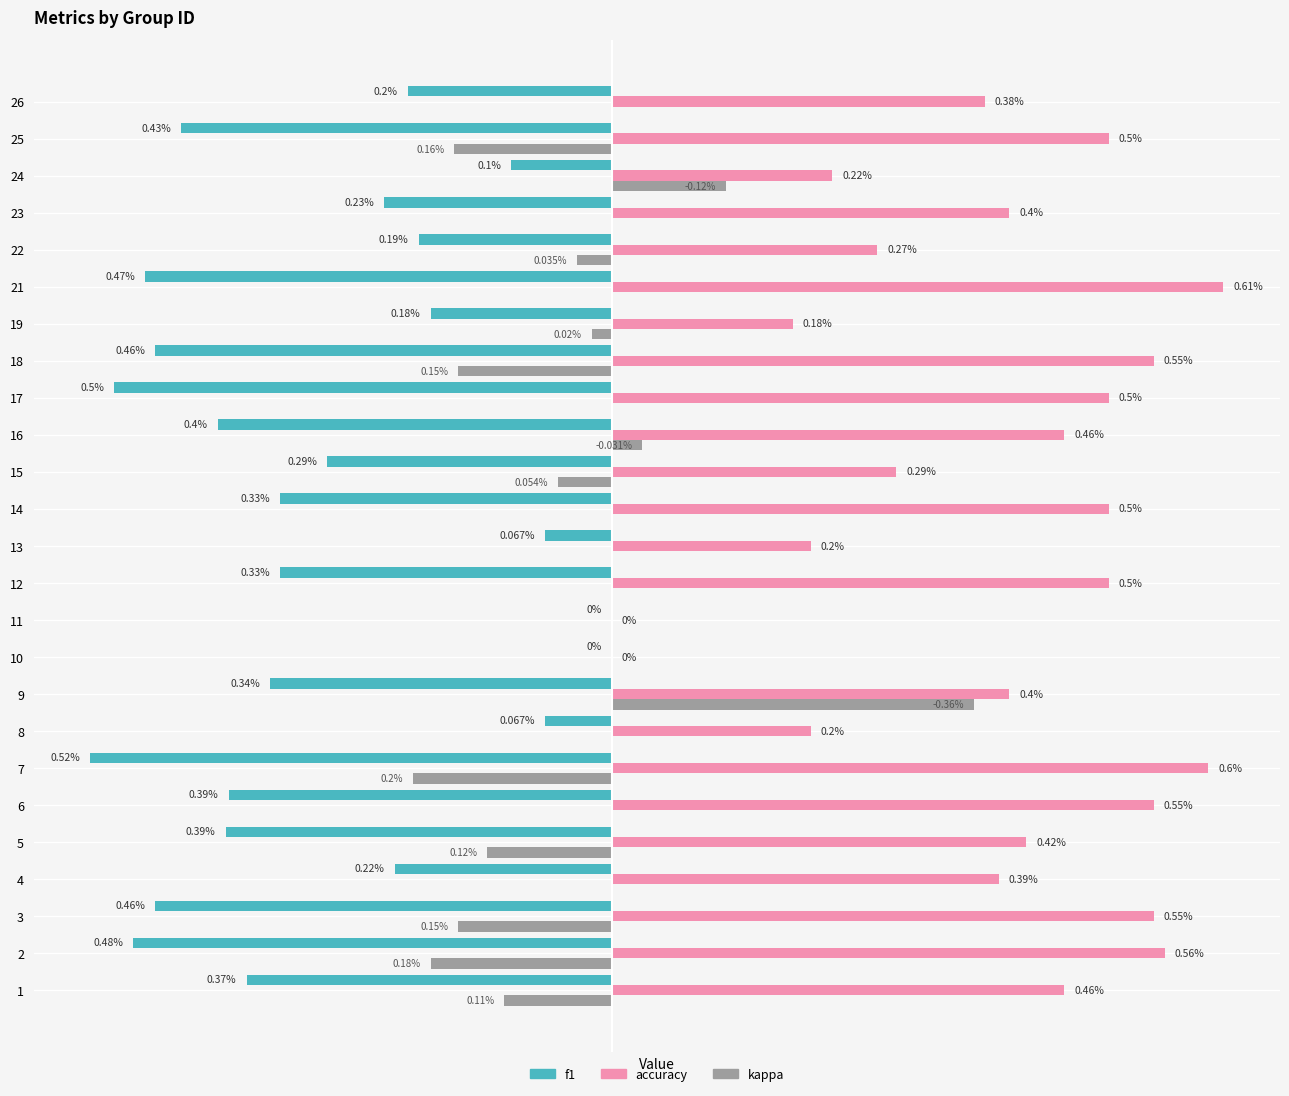

Is the value of kappa at 7 greater than the value of f1 at 17?

Yes